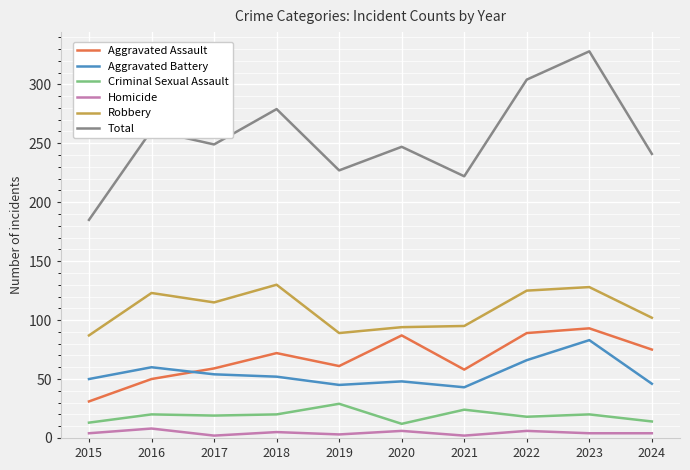

Which series has the largest total across all categories?

Total